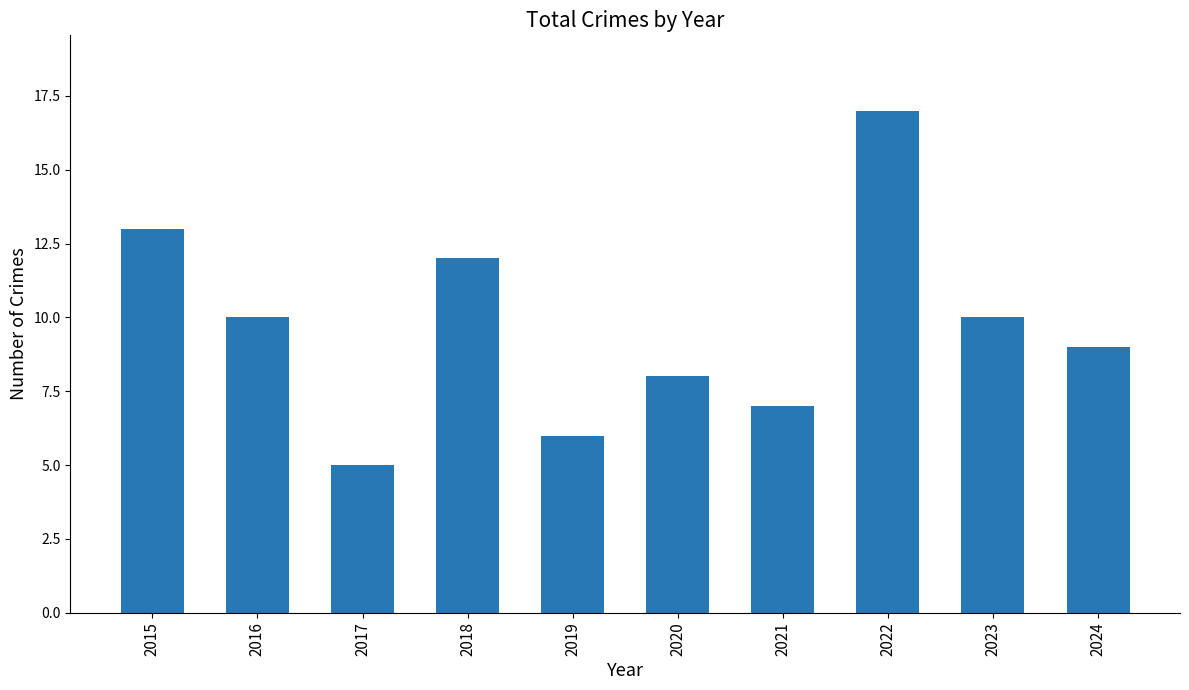

What is the minimum value shown in the chart?

5